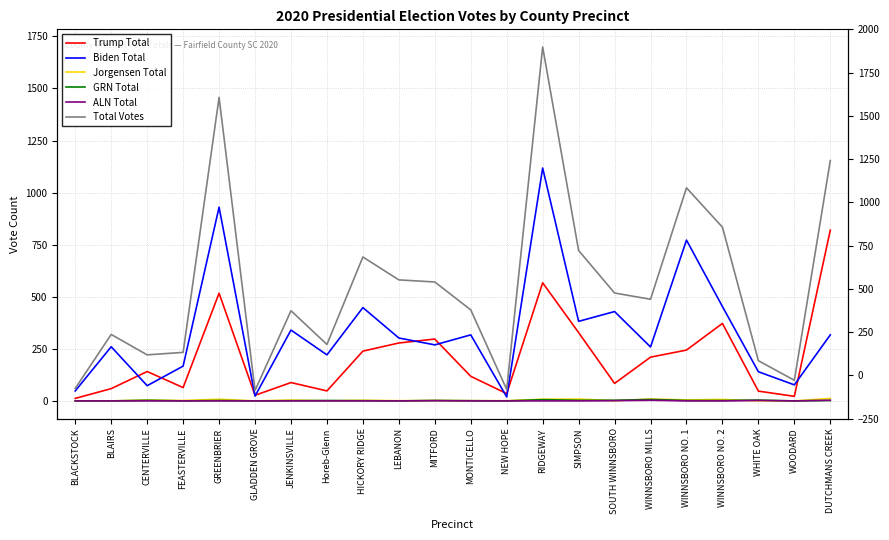

What is the average value of the Jorgensen Total series?

4